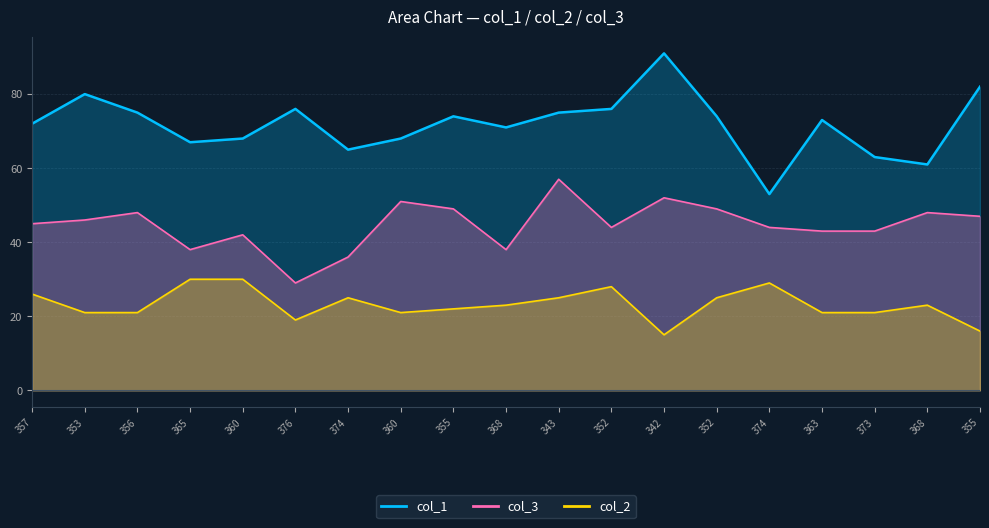

List the series in order of their peak value, lowest first.

col_2, col_3, col_1